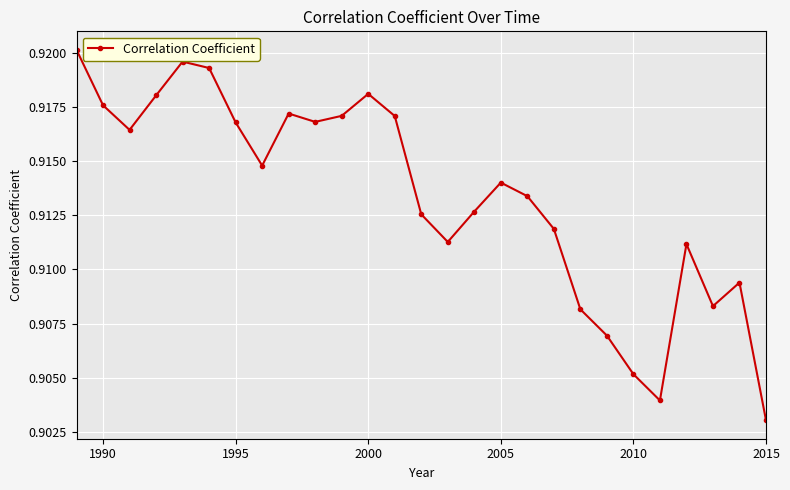

Count the values in the range 0 to 1.

27